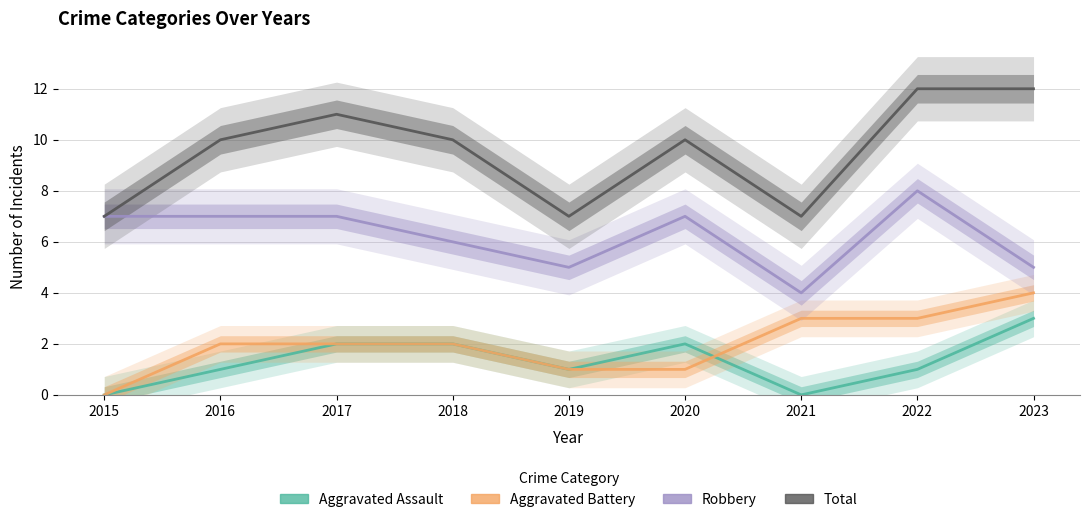

True or false: Aggravated Battery has more than 0 points higher than both neighbors.

False